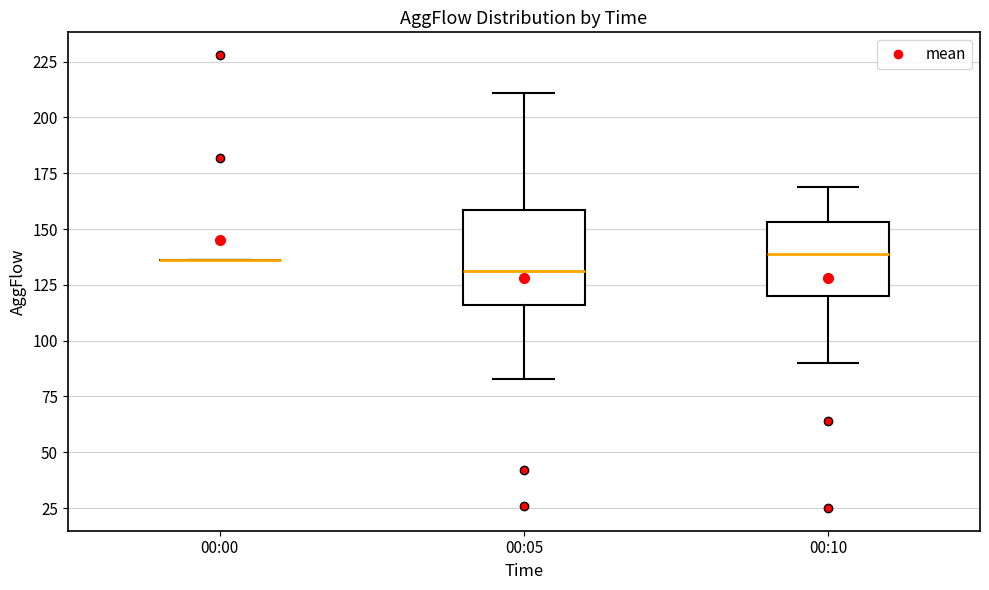

Reading left to right, read every box against the y-axis: the position of its median line, the range the box covers, and the ends of its whiskers. The values are not printed on the chart, so give them approximately, as read against the axis.

00:00: box collapsed to a line at 135, whiskers 135 to 135
00:05: median 130, box 115 to 160, whiskers 85 to 210
00:10: median 140, box 120 to 155, whiskers 90 to 170